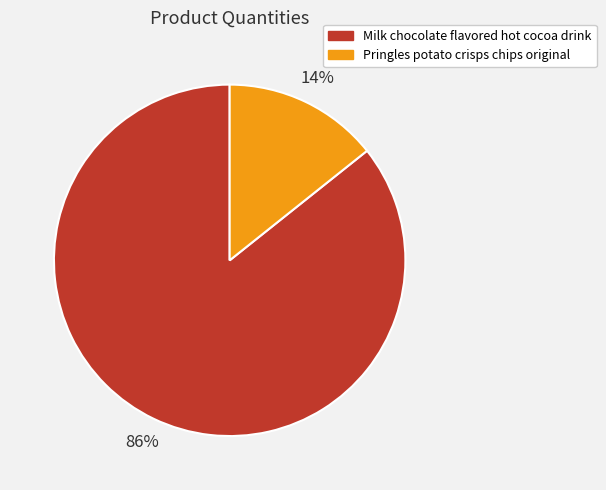

To the nearest percent, what portion does Pringles potato crisps chips original represent?

14%